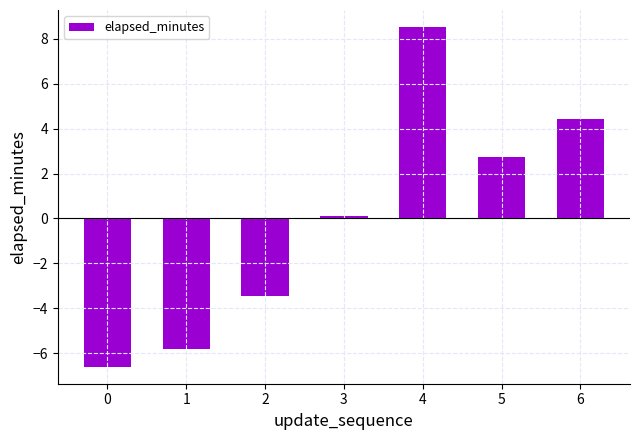

Where is the data nearest to the value 0?

3